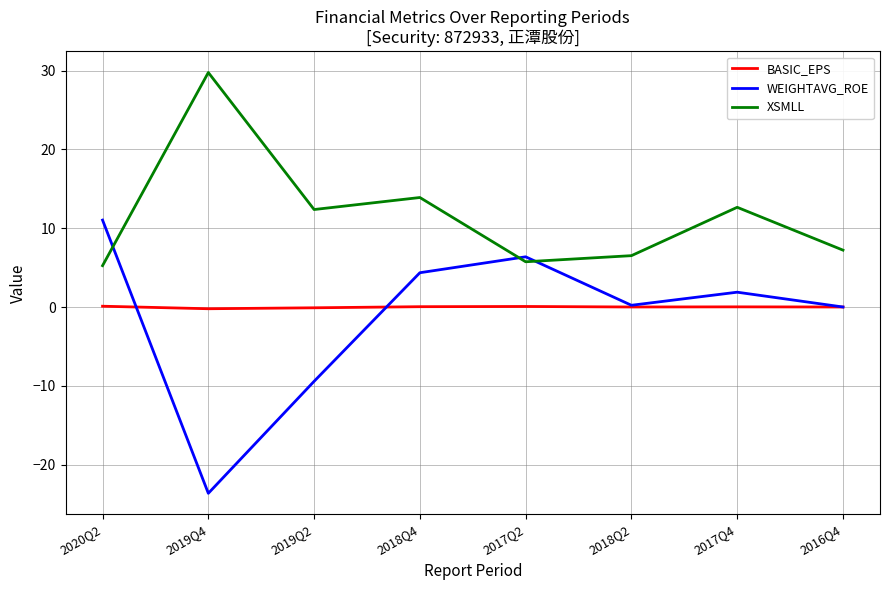

What is the maximum value shown in the chart?

29.8